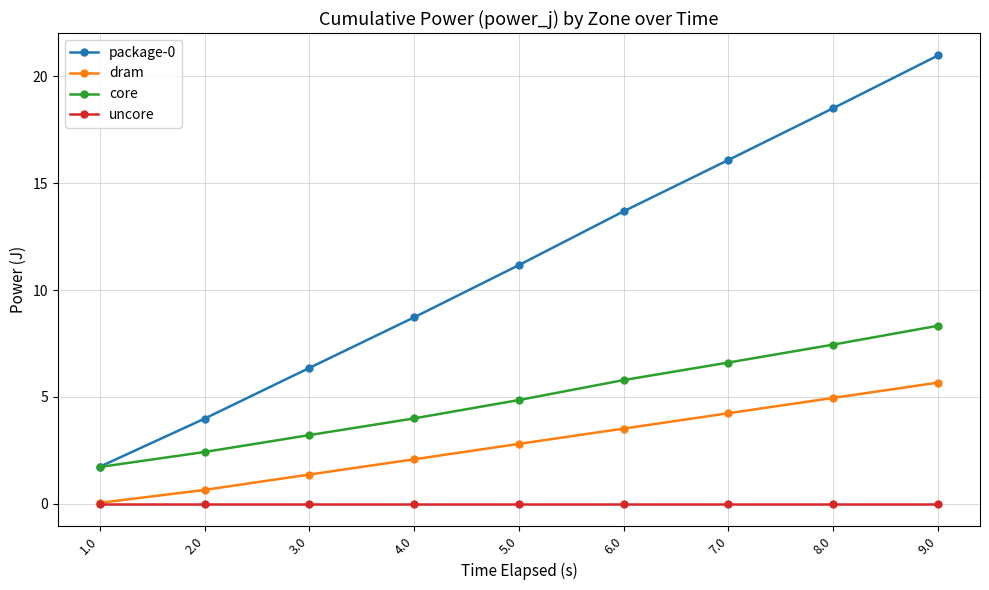

True or false: package-0 and dram cross at least once.

False